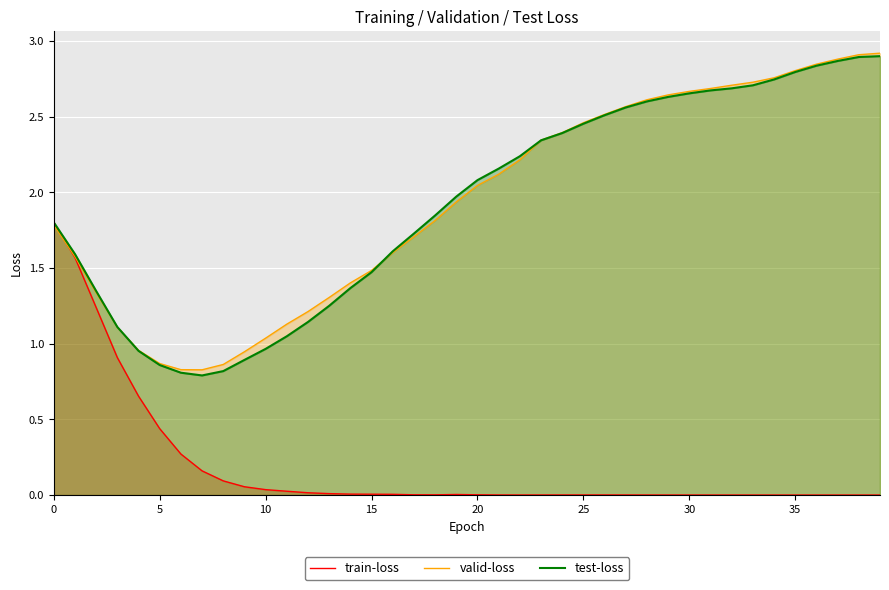

At how many categories does at least one series exceed 0?

40